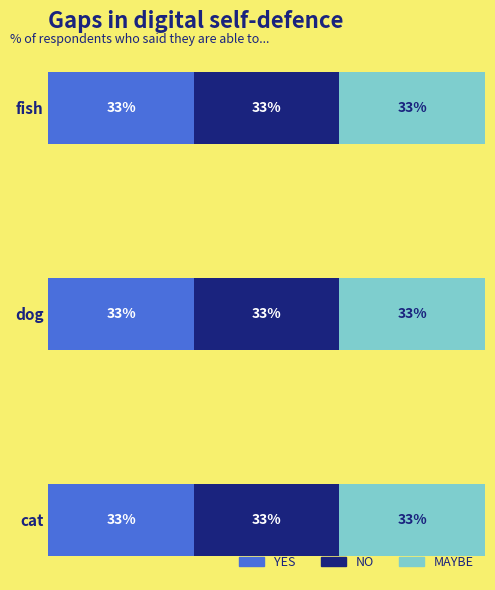

Count the YES values in the range 1 to 3.

3